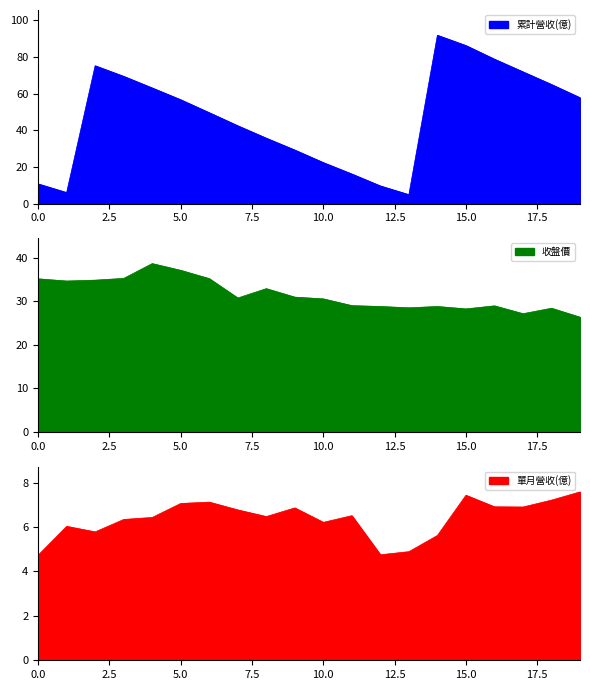

Read the 單月營收(億) value at 2024-01.

6.0